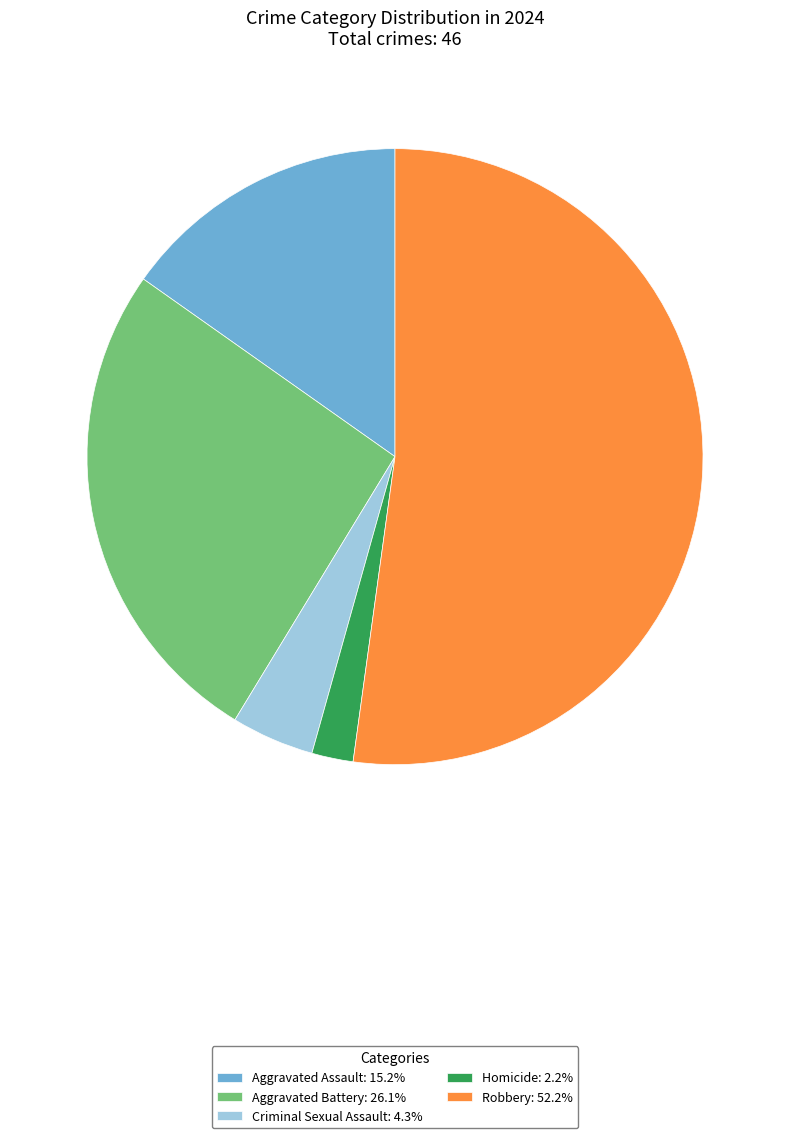

Which slice is the largest?

Robbery